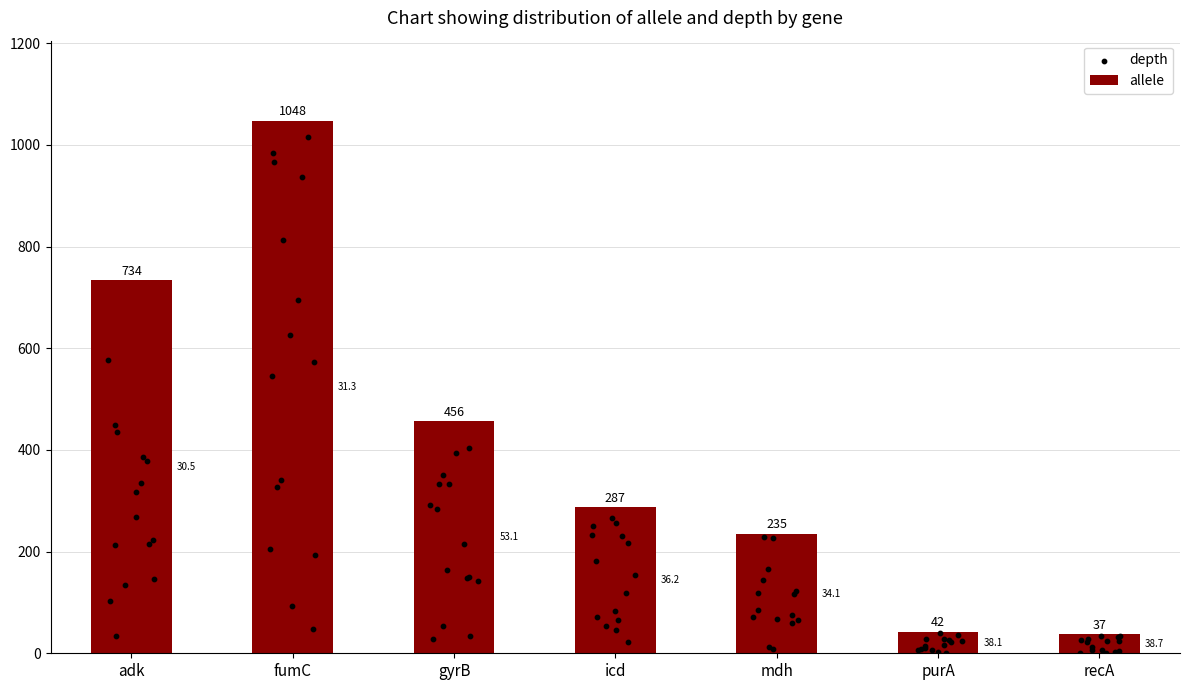

Approximately how many times larger is the value at recA compared to mdh?

0.2